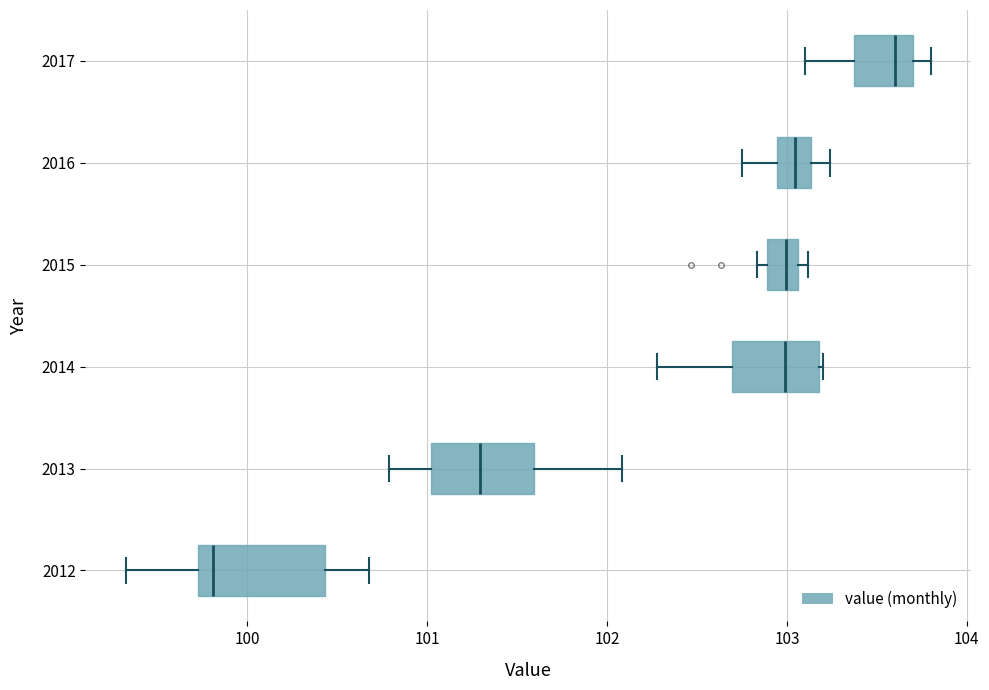

Which box is the widest, from its left edge to its right edge?

2012